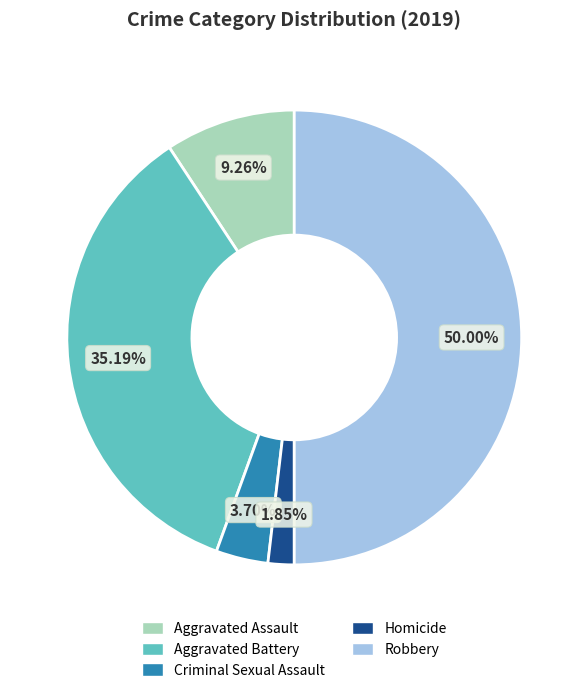

Approximately how many times larger is the value at Aggravated Assault compared to Robbery?

0.2